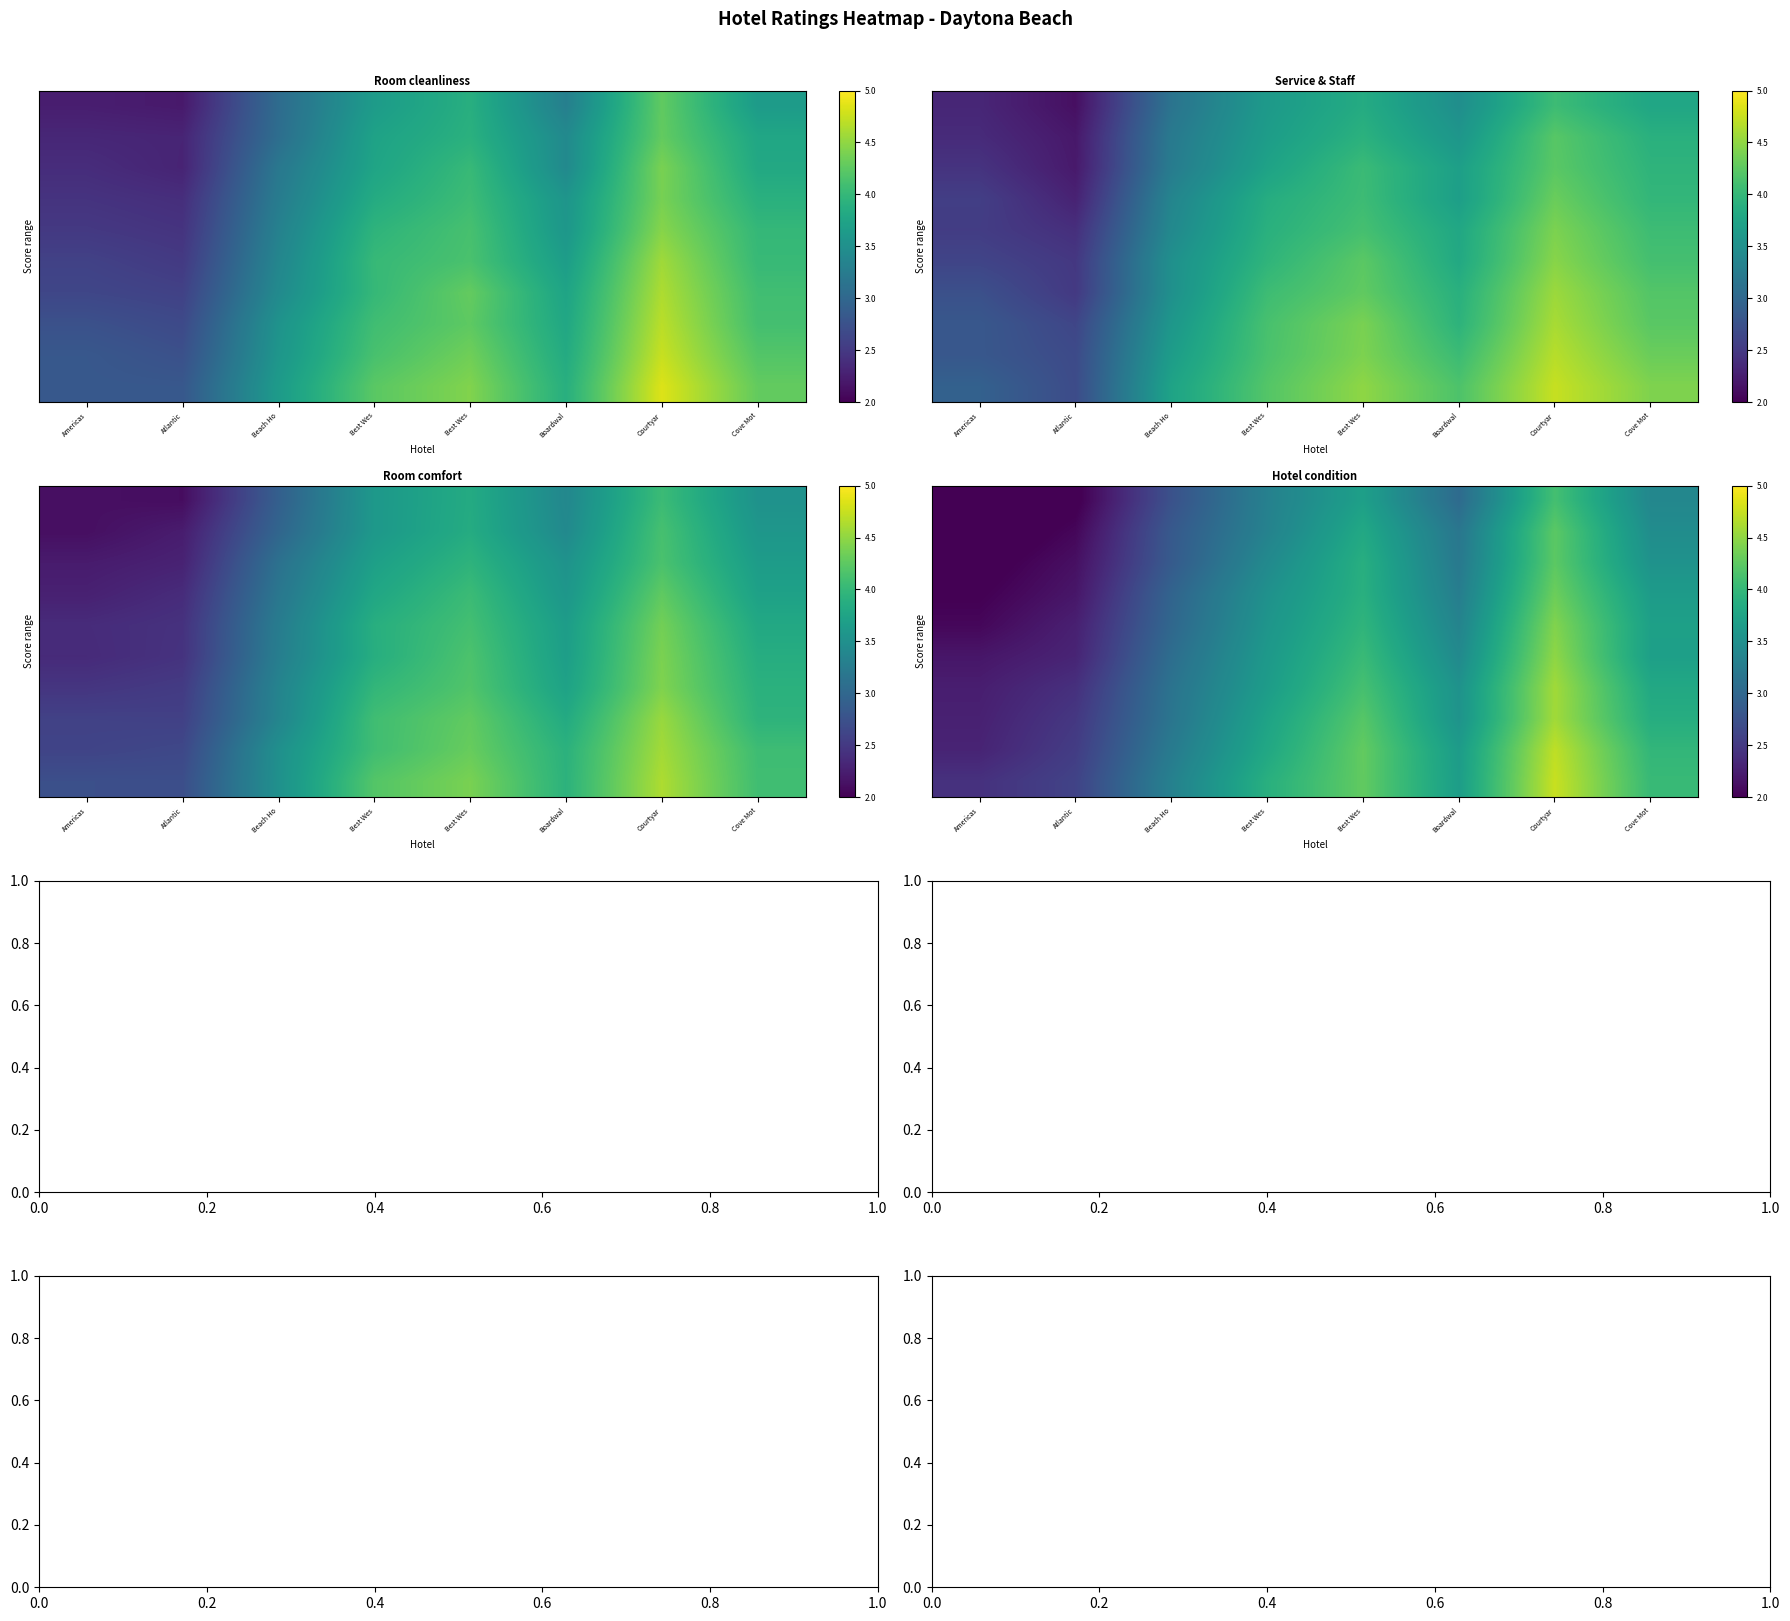

Reading left to right, extract all data points from this chart.

row_0: 1.8	2.0	2.8	3.3	3.7	3.0	4.1	3.4
row_1: 1.9	2.1	2.8	3.3	3.8	3.2	4.2	3.5
row_2: 1.9	2.1	2.9	3.4	3.9	3.2	4.2	3.5
row_3: 2.0	2.2	3.0	3.5	3.9	3.3	4.3	3.6
row_4: 2.1	2.3	3.0	3.6	4.0	3.3	4.4	3.7
row_5: 2.2	2.3	3.1	3.6	4.0	3.4	4.5	3.7
row_6: 2.2	2.4	3.1	3.7	4.1	3.5	4.6	3.8
row_7: 2.3	2.5	3.2	3.7	4.2	3.5	4.6	3.9
row_8: 2.3	2.5	3.2	3.8	4.3	3.6	4.7	4.0
row_9: 2.4	2.6	3.3	3.9	4.3	3.7	4.7	4.0